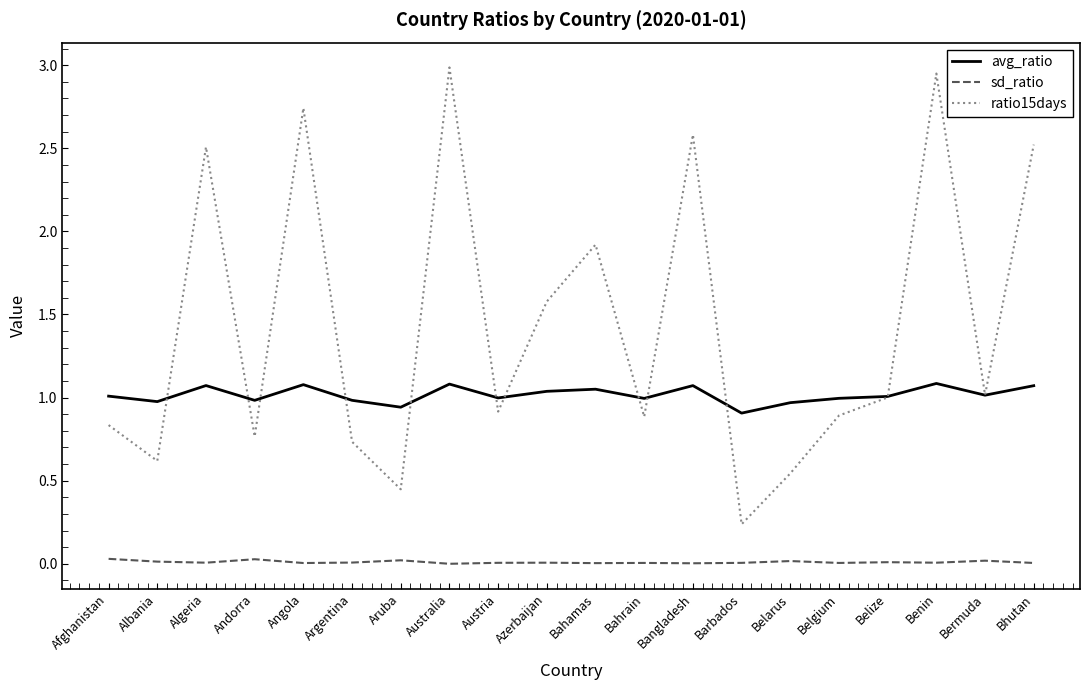

Does the chart have visible grid lines?

No